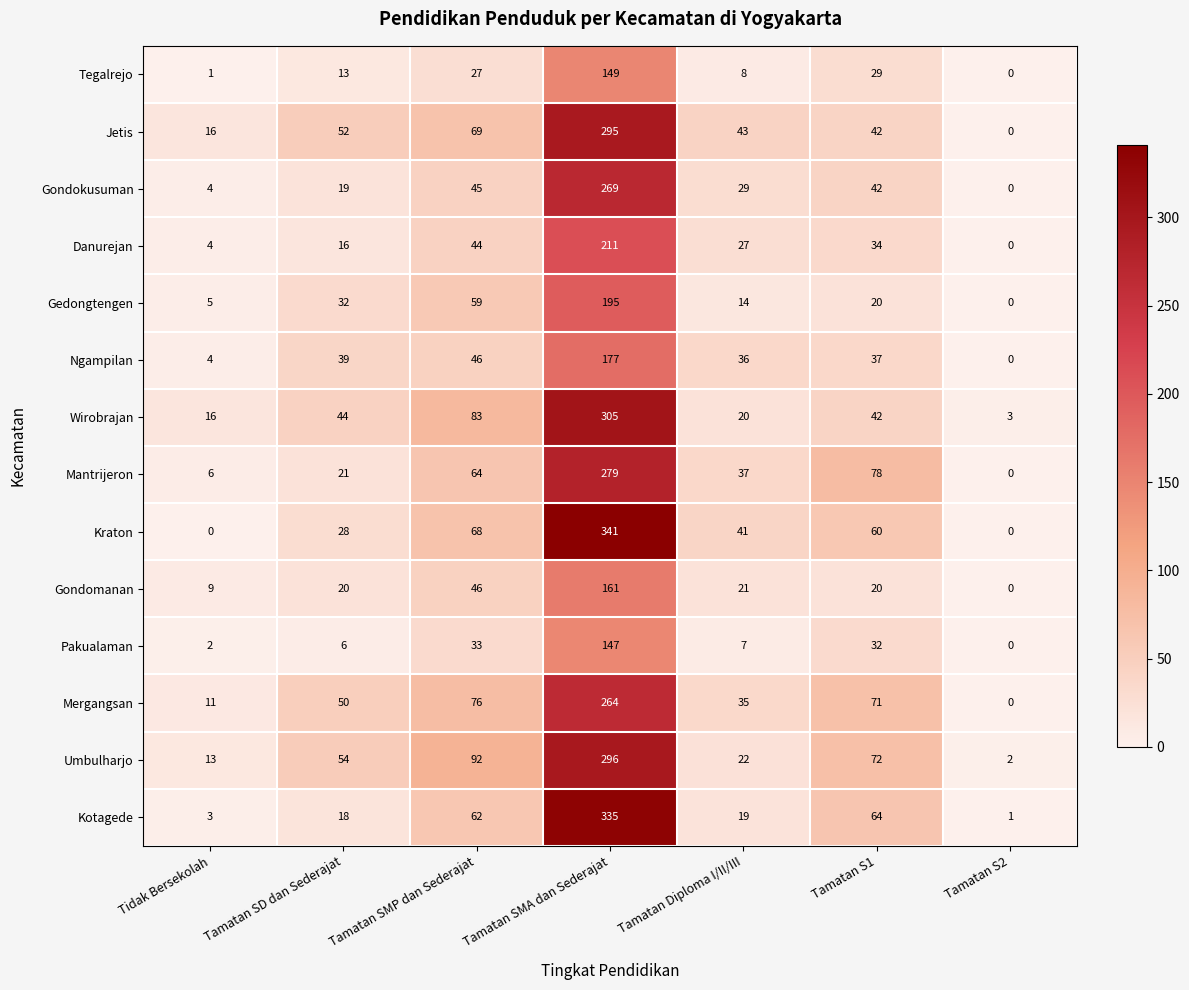

Which series has the largest range (max minus min)?

Kraton